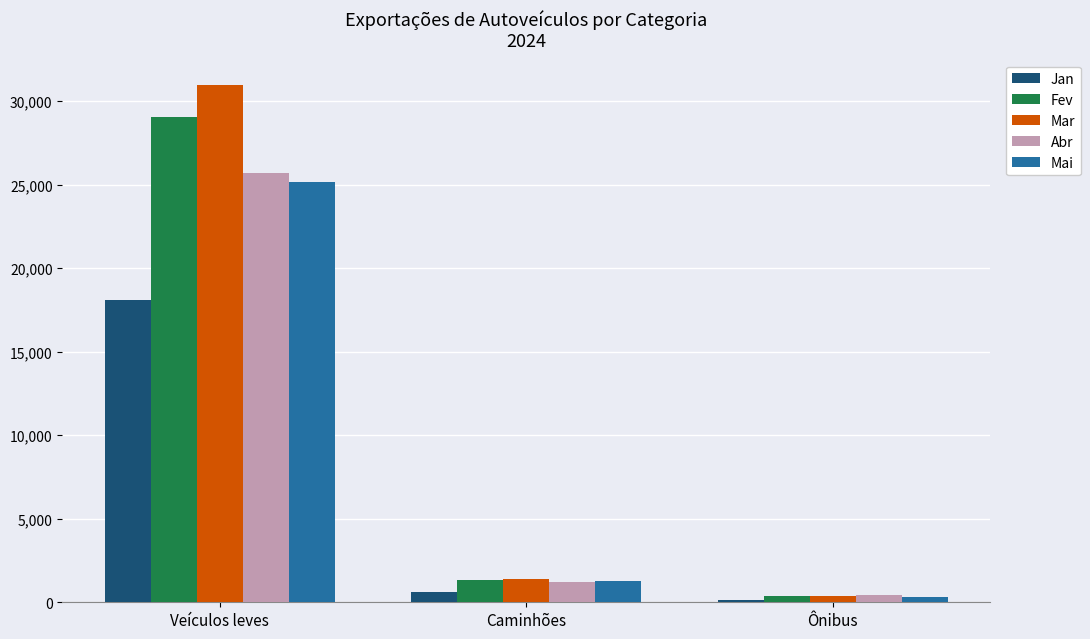

What is the difference between the highest and lowest values at Caminhões?

743